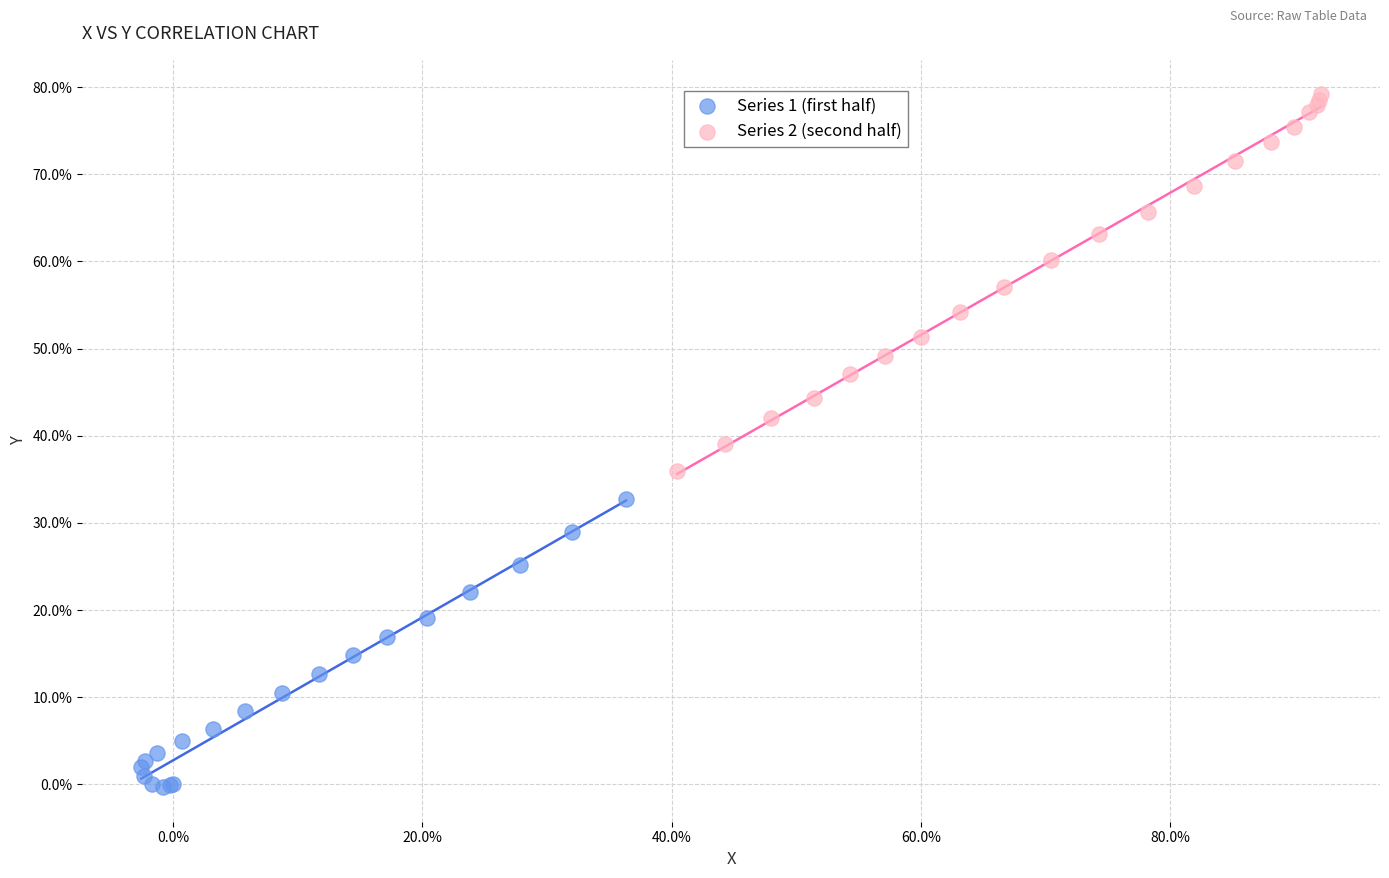

Which series contains the highest Y value?

Series 2 (second half)